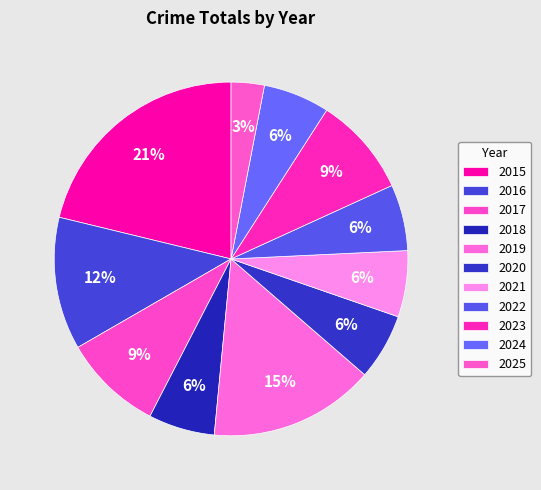

Is 2024 the majority of the pie?

No